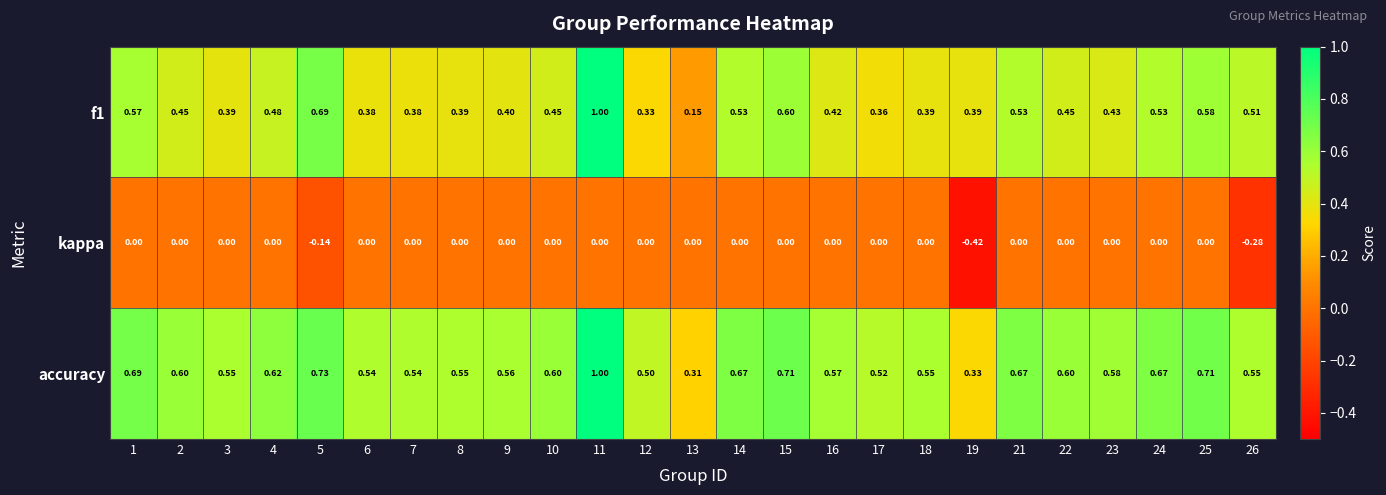

Rank the series at 17 from lowest to highest value.

kappa, f1, accuracy